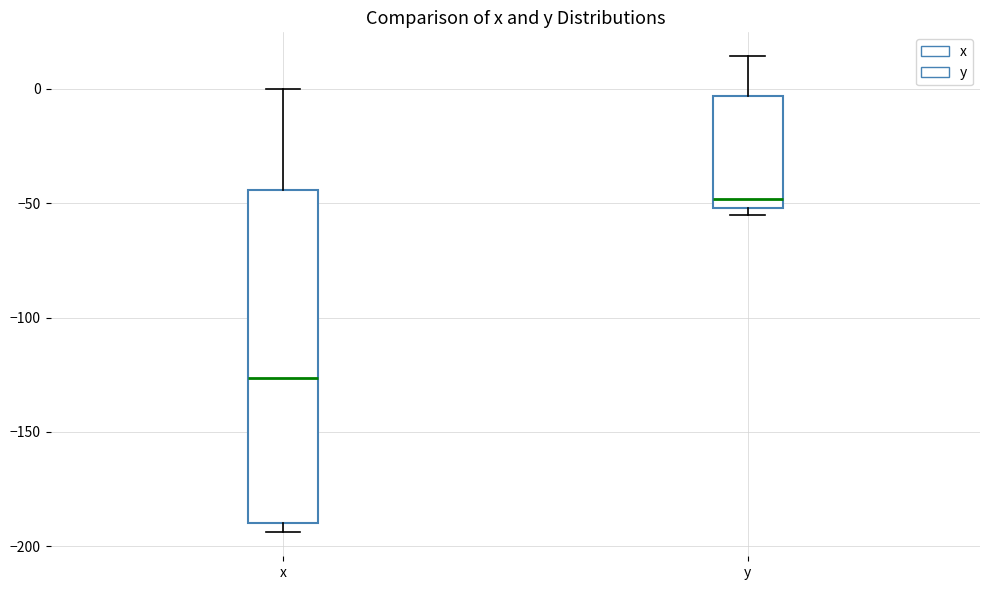

Reading left to right, read every box against the y-axis: the position of its median line, the range the box covers, and the ends of its whiskers. The values are not printed on the chart, so give them approximately, as read against the axis.

x: median -125, box -190 to -45, whiskers -195 to 0
y: median -50 (just above the box's lower edge), box -50 to -5, whiskers -55 to 15